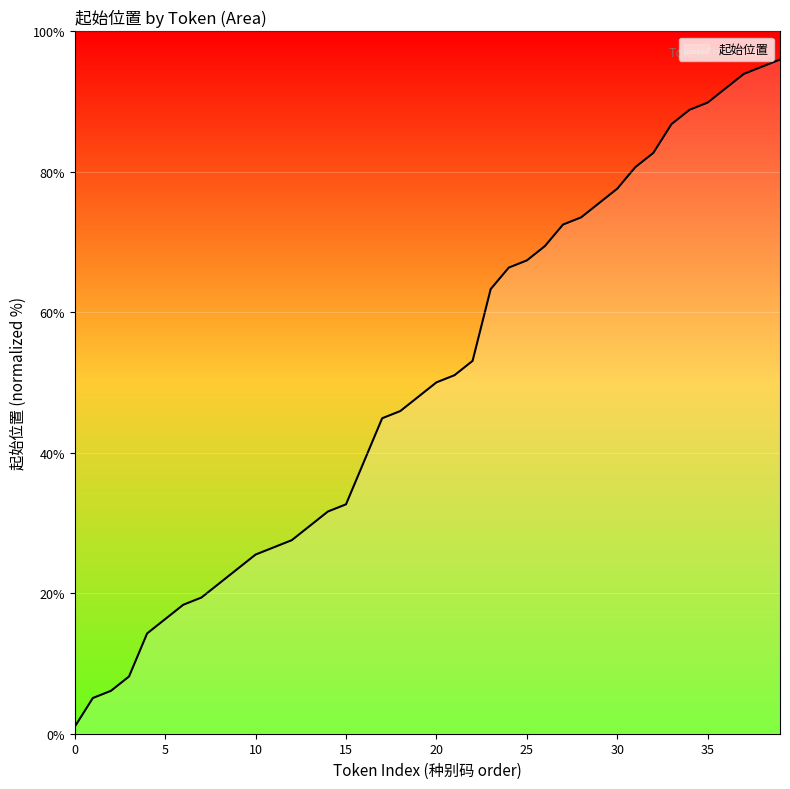

Is it true that the value at 20 is 50.0?

True